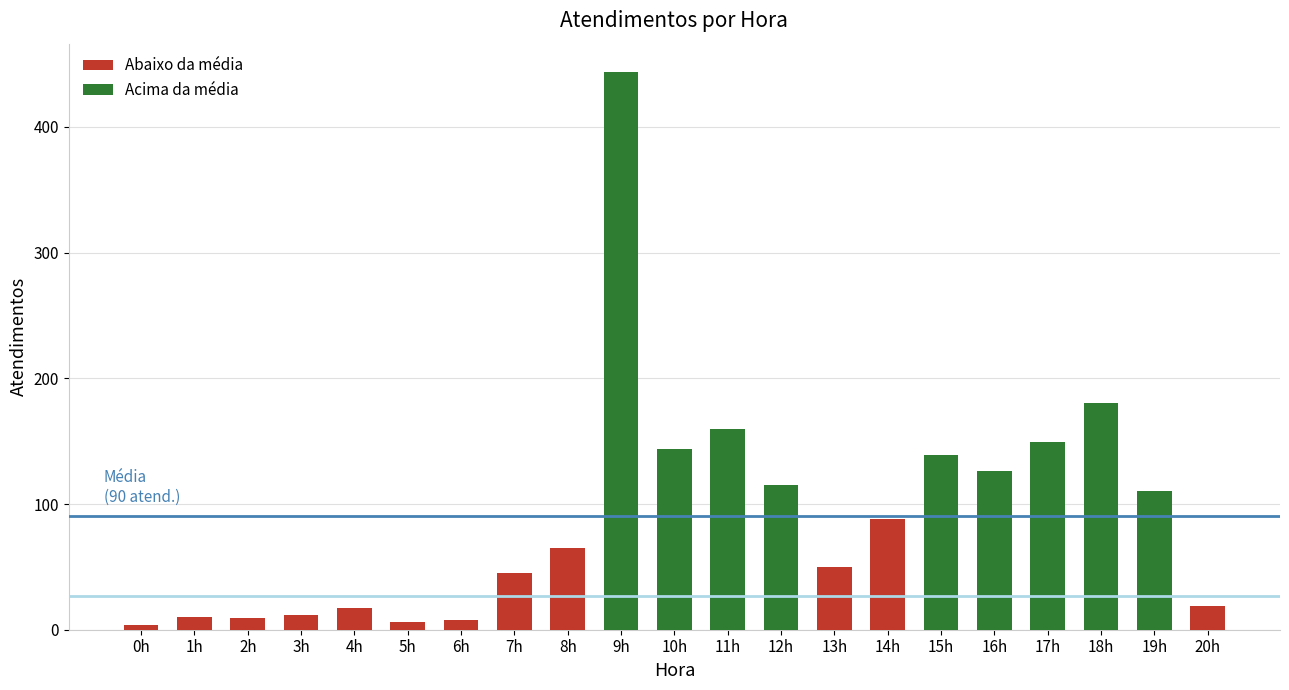

What is the smallest value displayed?

4